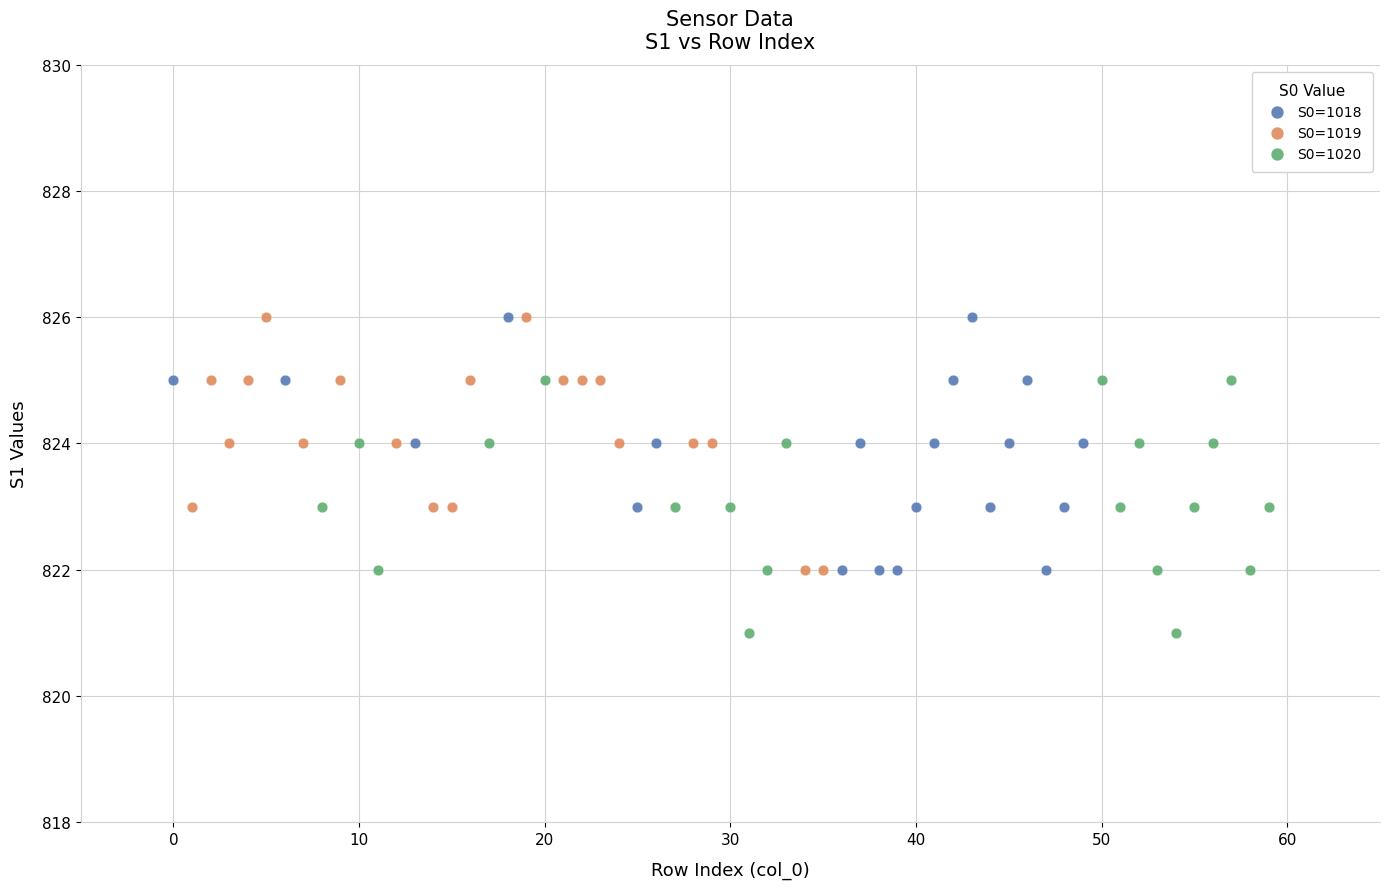

Which series contains the lowest Y value?

S0=1020